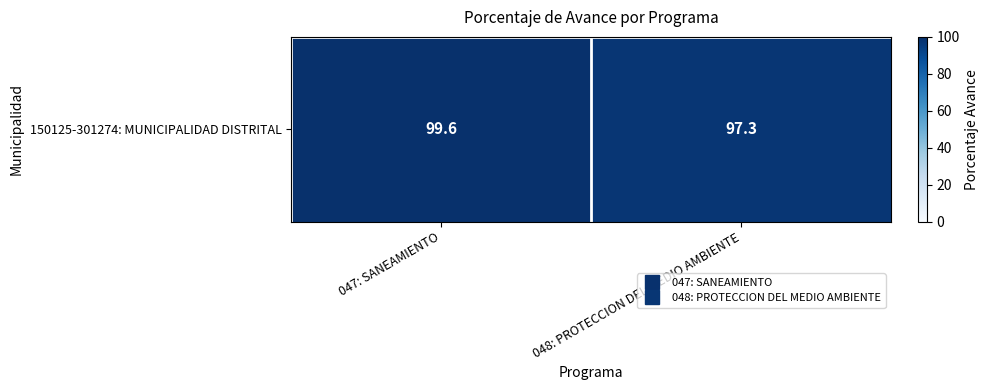

Where is the data nearest to the value 98?

048: PROTECCION DEL MEDIO AMBIENTE